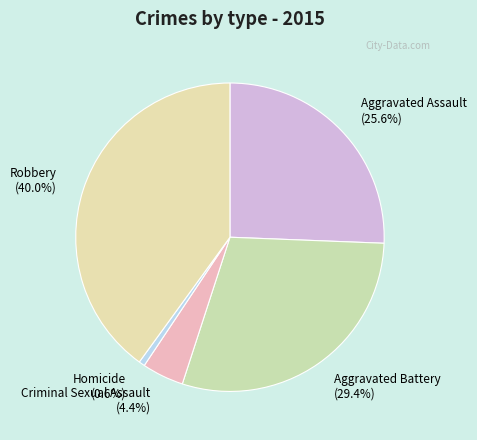

Which has a higher value, Aggravated Assault or Robbery?

Robbery